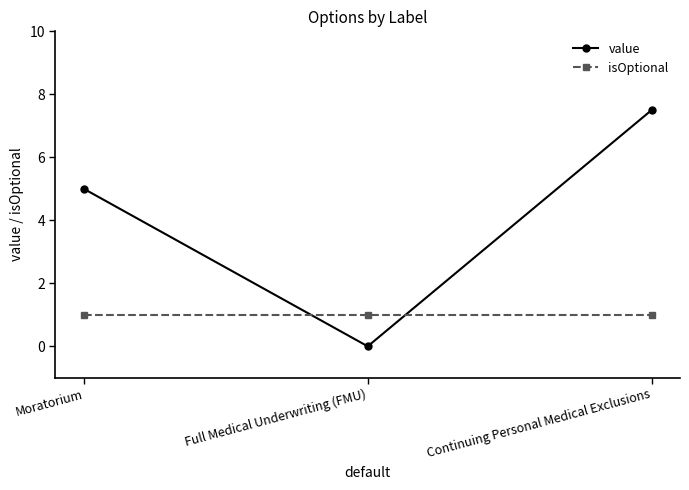

Reading right to left, list all the values displayed in this chart.

value: Continuing Personal Medical Exclusions=7.5	Full Medical Underwriting (FMU)=0.0	Moratorium=5.0
isOptional: Continuing Personal Medical Exclusions=1.0	Full Medical Underwriting (FMU)=1.0	Moratorium=1.0